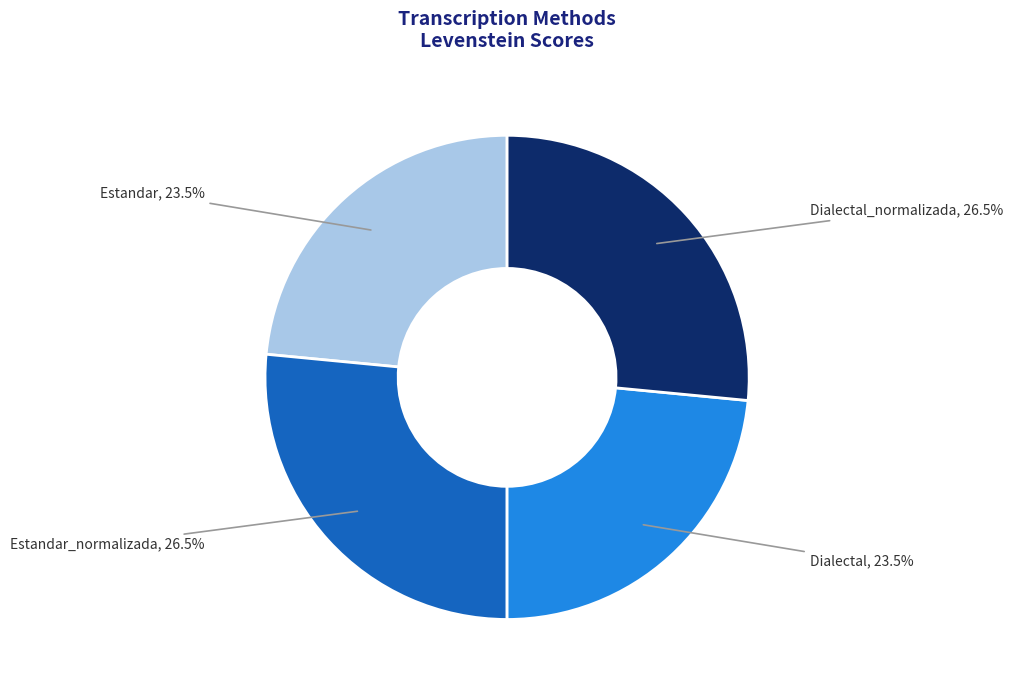

Which has a higher value, Estandar_normalizada or Estandar?

Estandar_normalizada